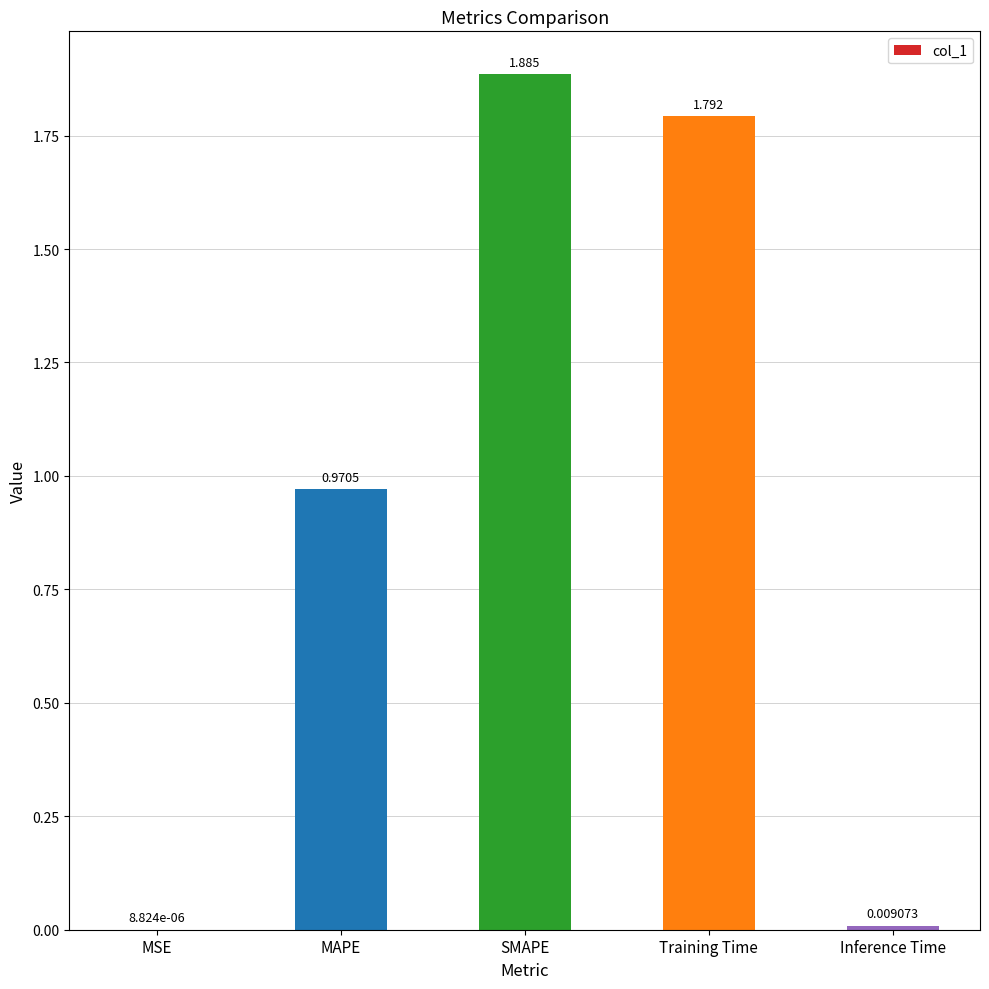

At which category does the chart reach its peak across all series?

SMAPE